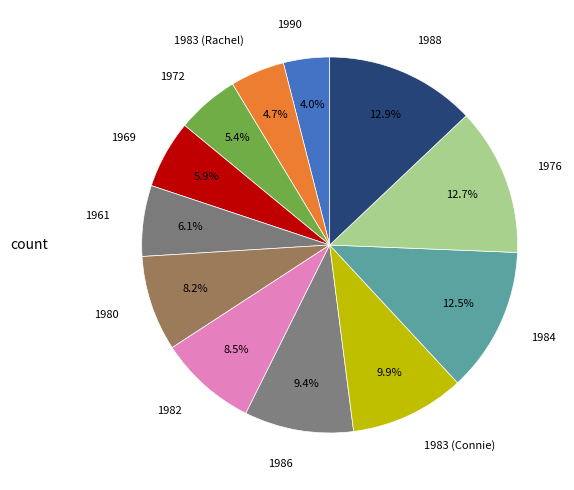

To the nearest percent, what is the difference between the largest and smallest slice percentages?

9%